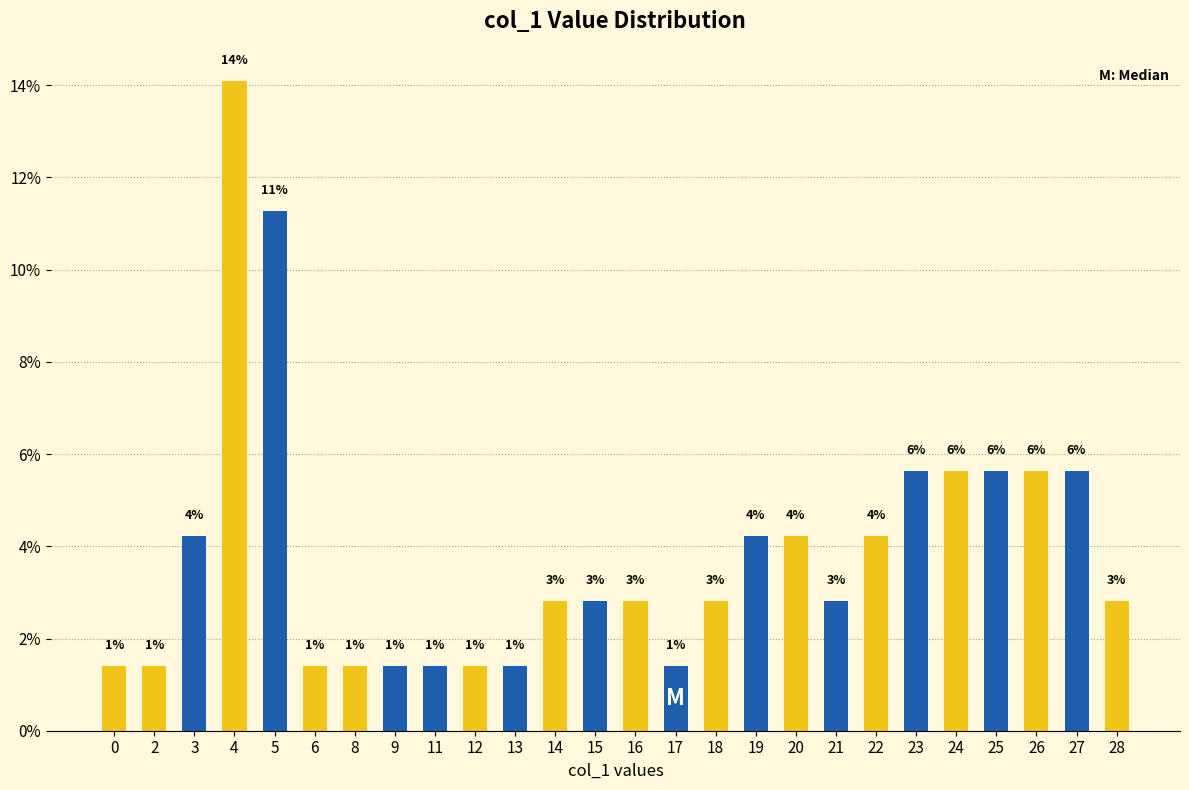

How many categories are shown in the chart?

26